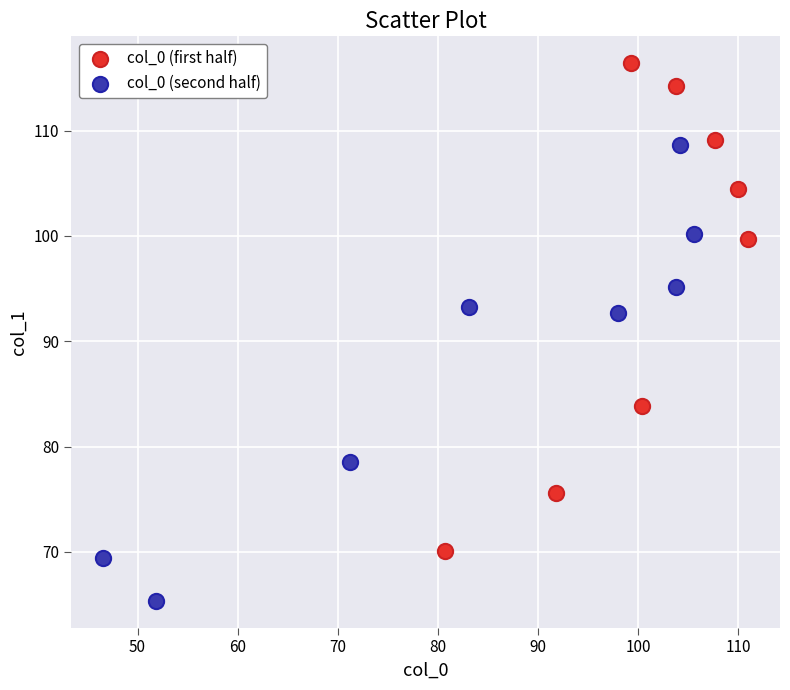

Which series contains the lowest Y value?

col_0 (second half)